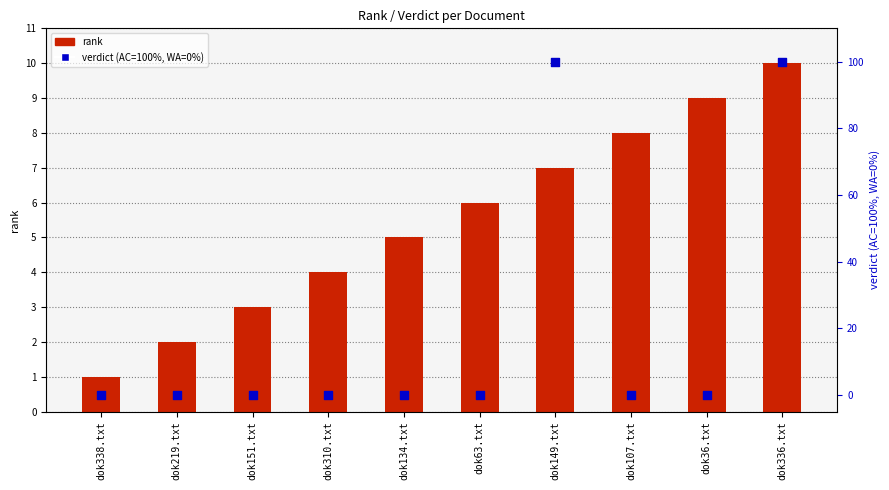

What are all the series names shown in the legend?

rank, verdict (AC=100%, WA=0%)